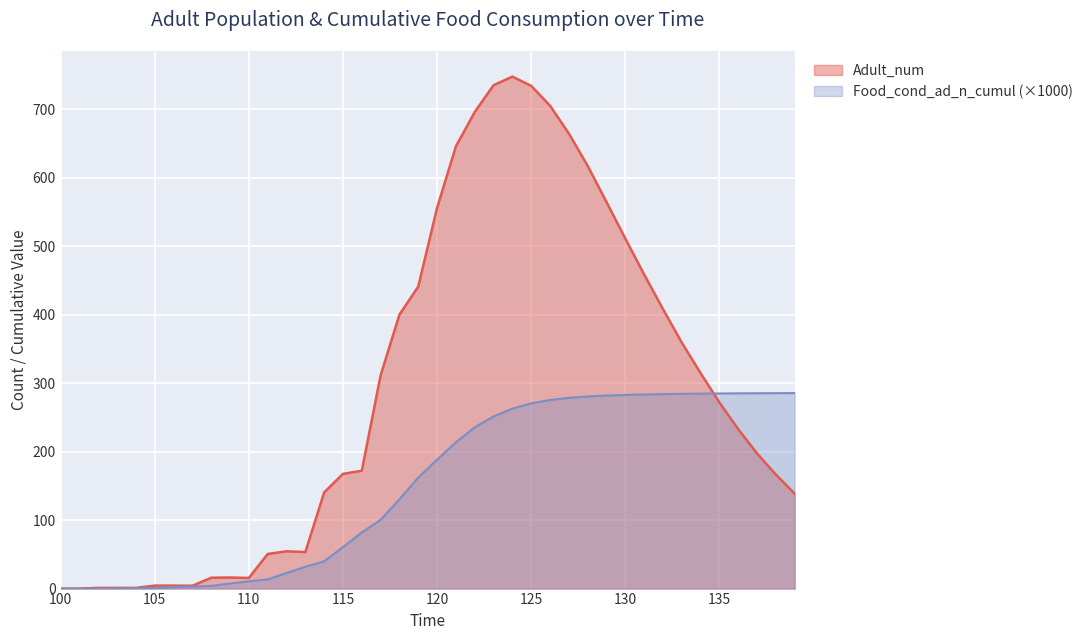

After their last crossing, which series has the higher values: Food_cond_ad_n_cumul or Adult_num?

Food_cond_ad_n_cumul